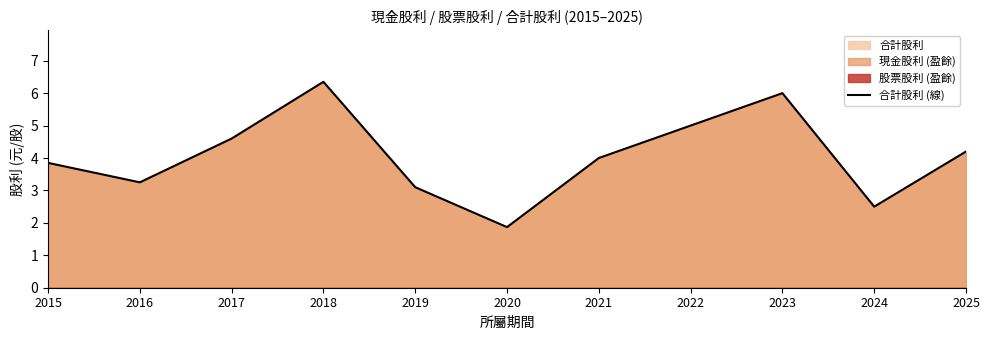

Rank the categories by value from lowest to highest.

2020, 2024, 2019, 2016, 2015, 2021, 2025, 2017, 2022, 2023, 2018